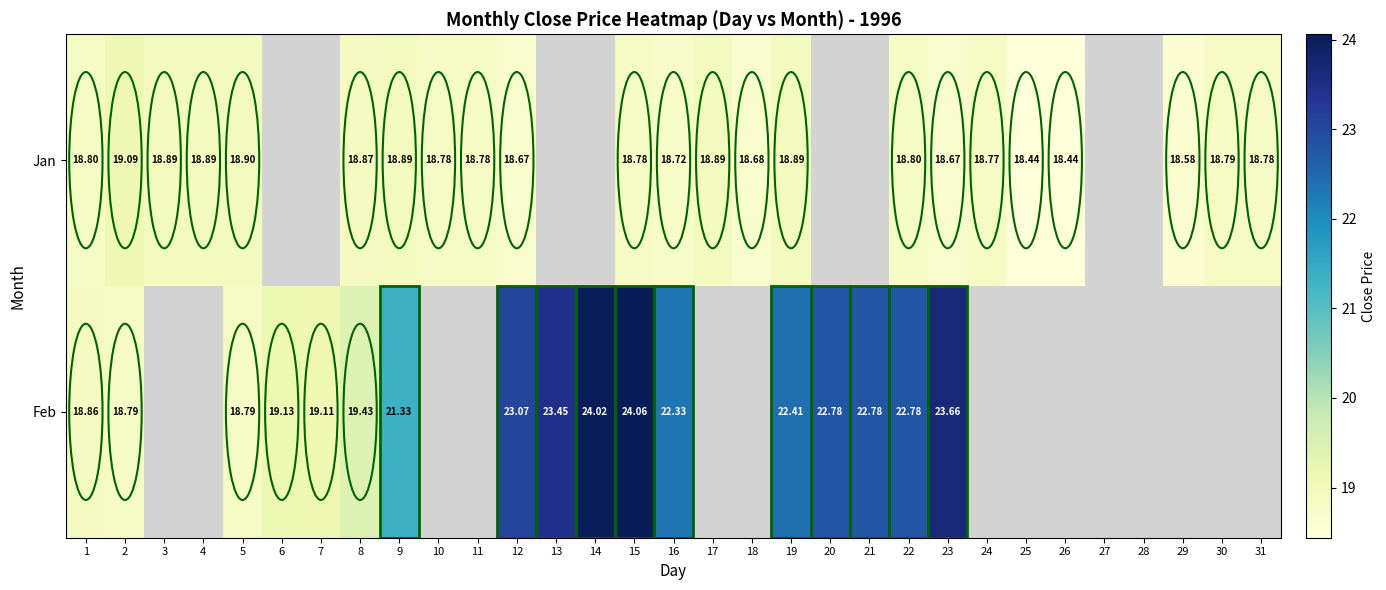

Is the value of Feb at 12 greater than the value of Jan at 16?

Yes